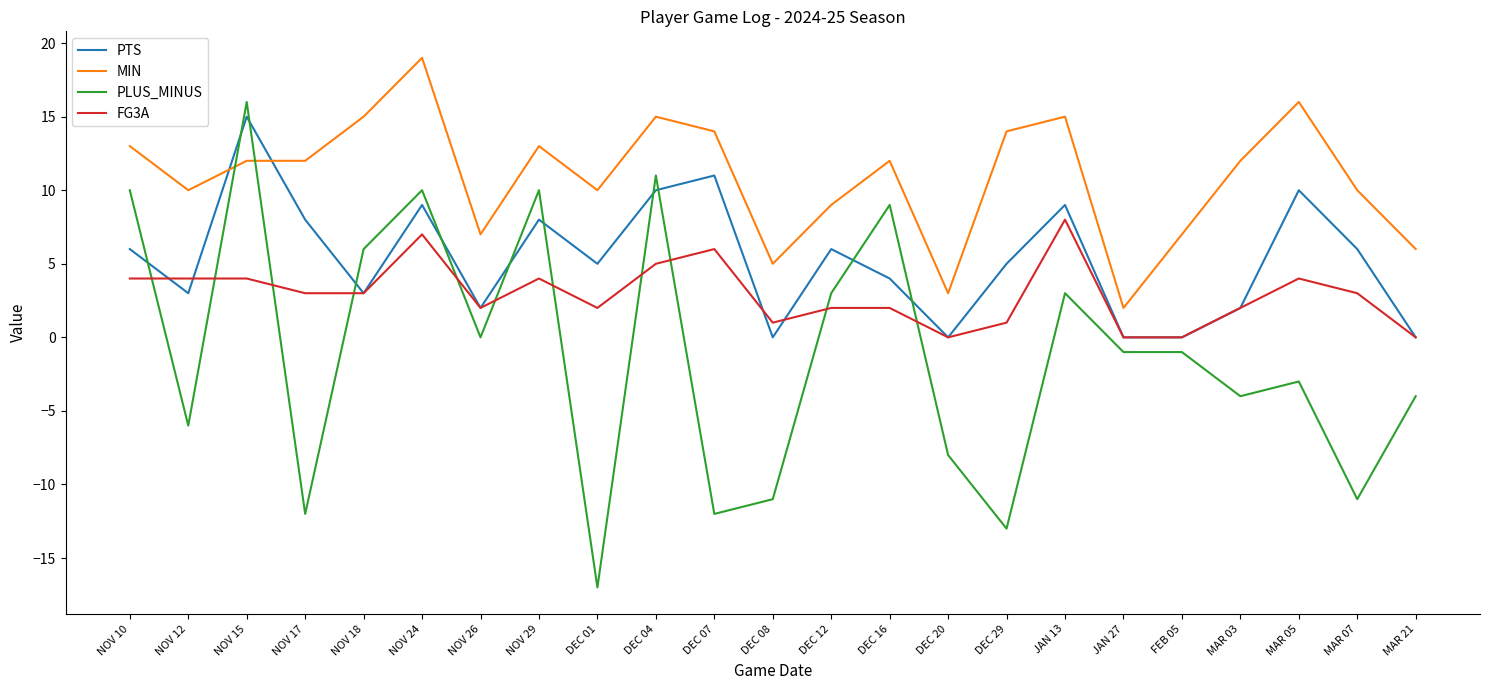

What is the highest value of the PLUS_MINUS series?

16